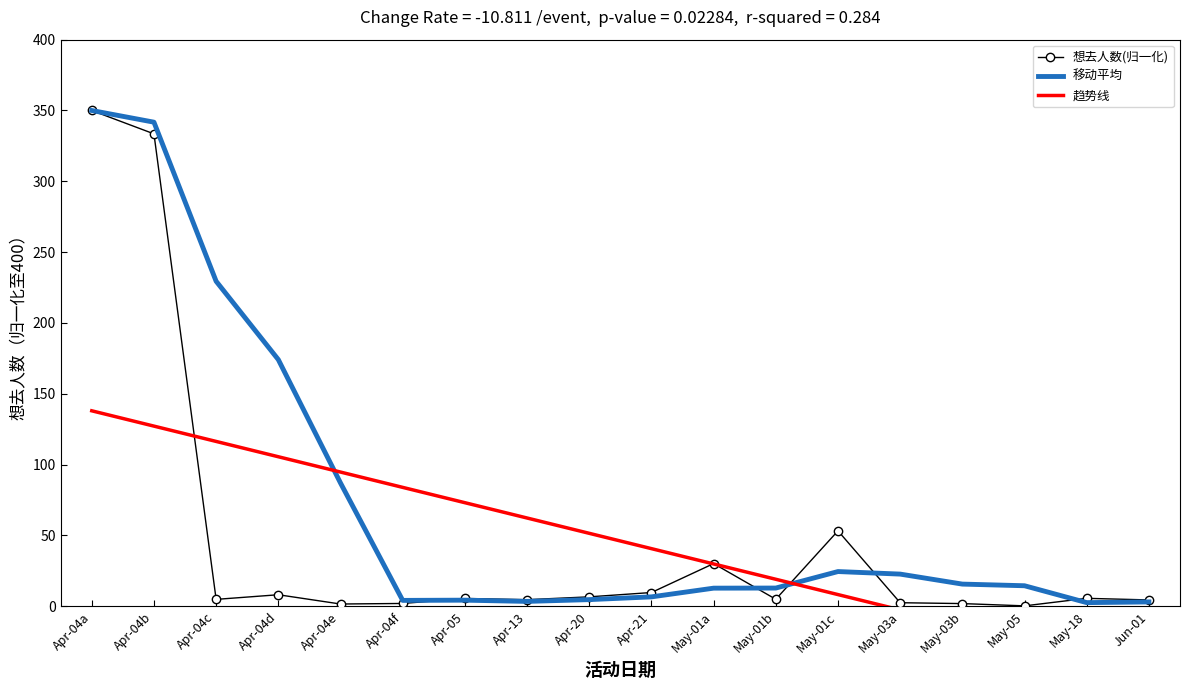

Which series changed the most between Apr-04a and Apr-04d?

想去人数(归一化)